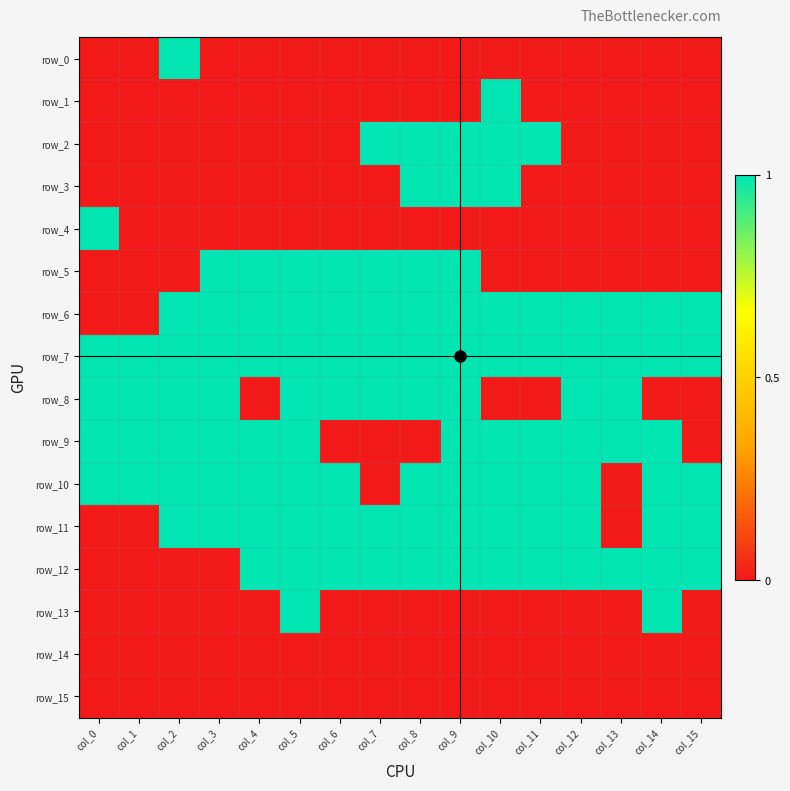

Is it true that row_4 equals 0 at col_1?

True